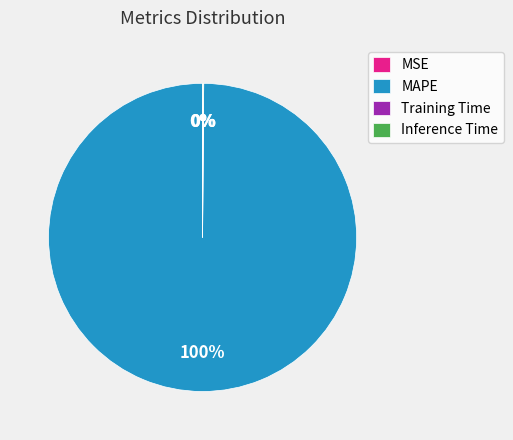

What is the largest slice in the pie chart?

MAPE